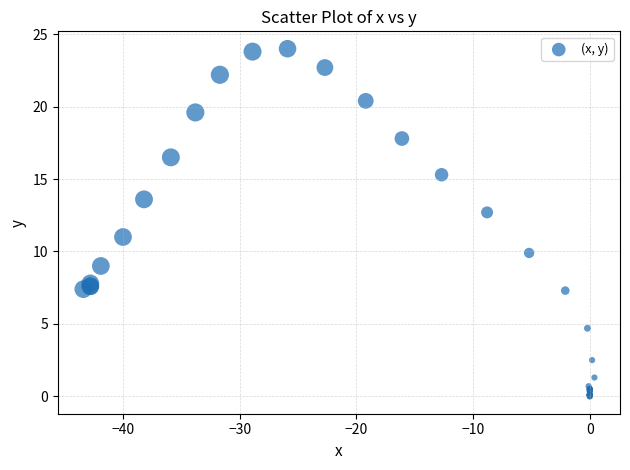

What Y value in the scatter plot is closest to 12?

12.7